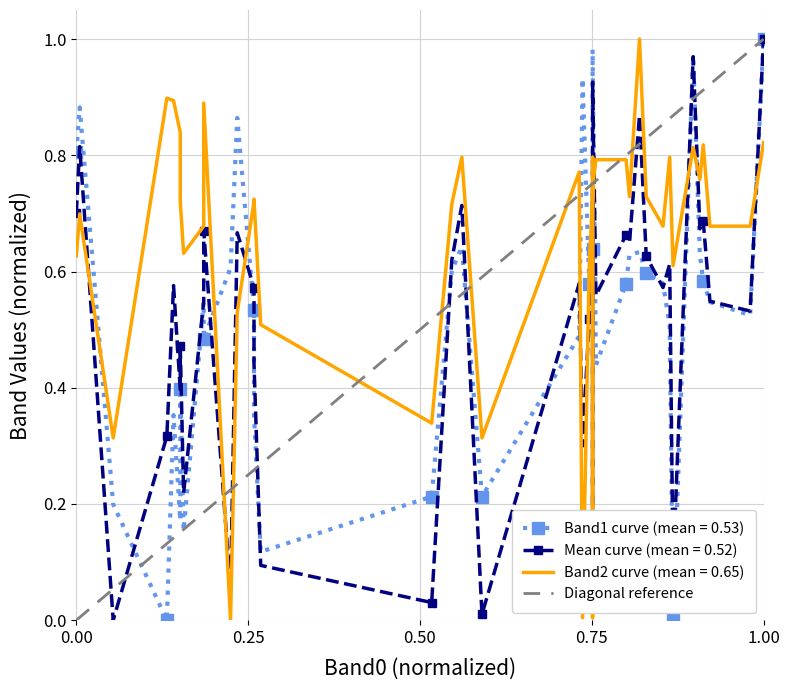

The value at 29 is 0.5. True or false?

False